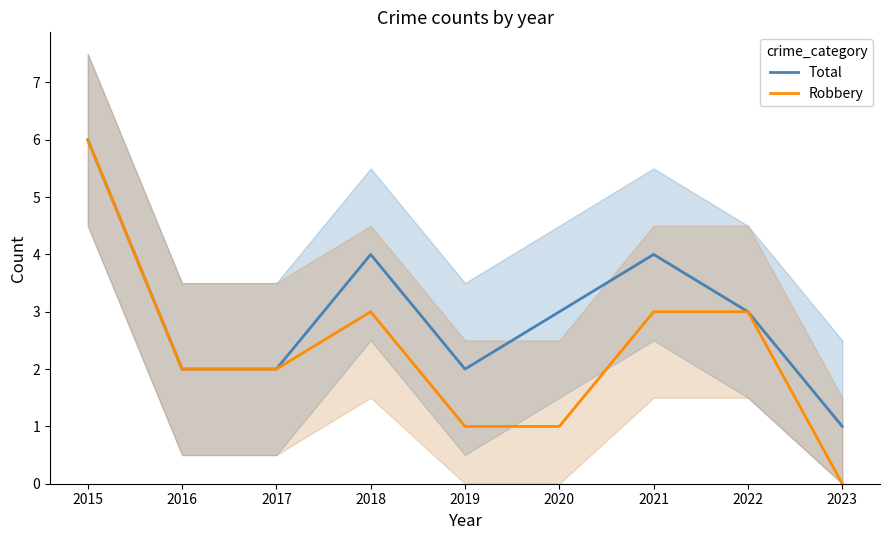

List the series in order of their overall mean, lowest first.

Robbery, Total